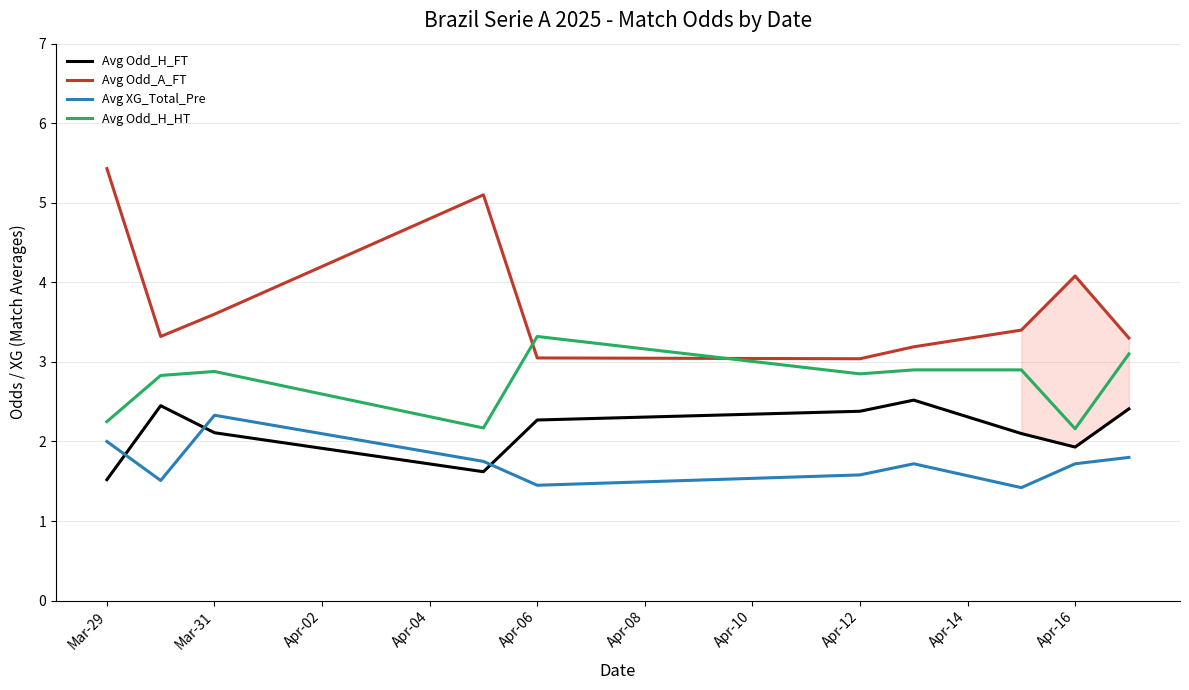

True or false: Avg XG_Total_Pre and Avg Odd_A_FT cross at least once.

False